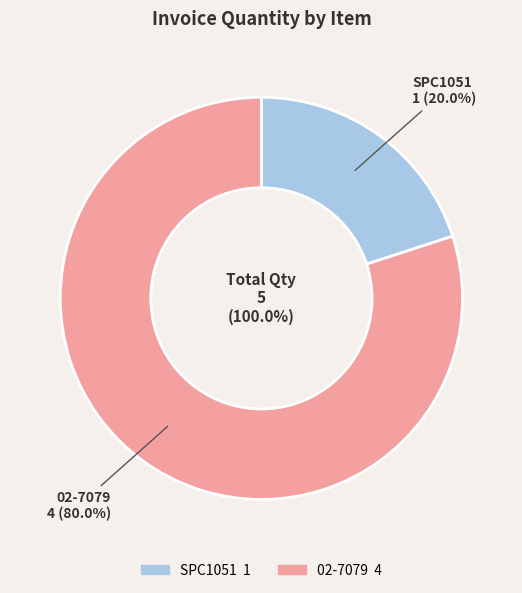

Which category has the smallest portion of the pie?

SPC1051